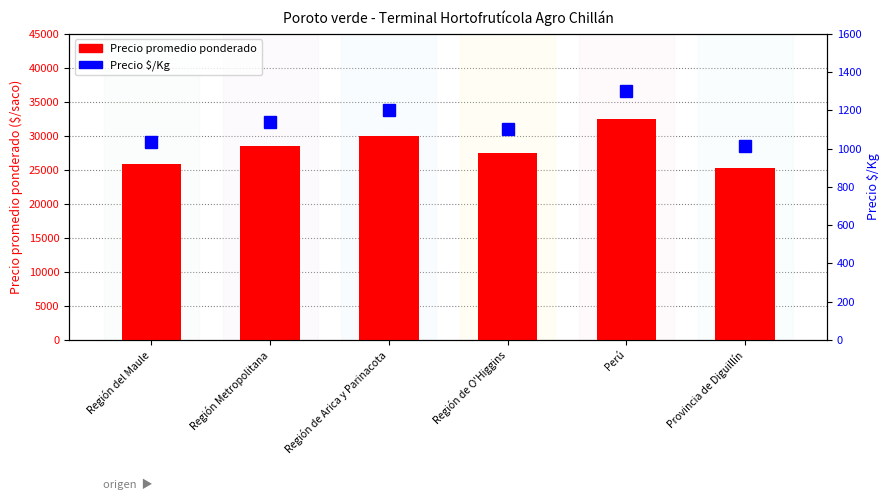

What are all the series names shown in the legend?

Precio promedio ponderado, Precio $/Kg